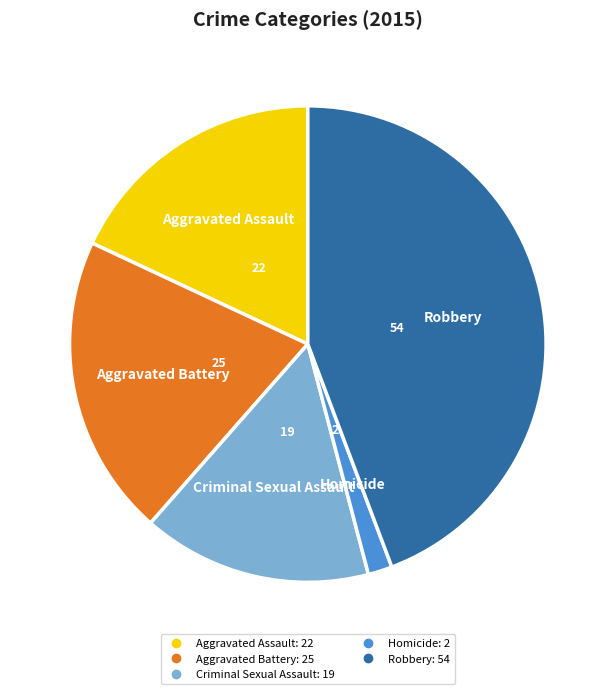

Between Aggravated Battery and Criminal Sexual Assault, which is larger?

Aggravated Battery